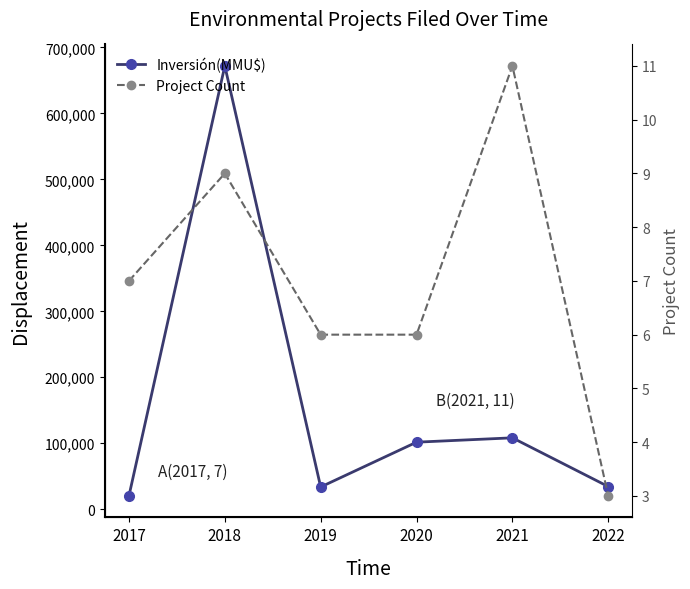

Which has a higher value, 2017 or 2020?

2020